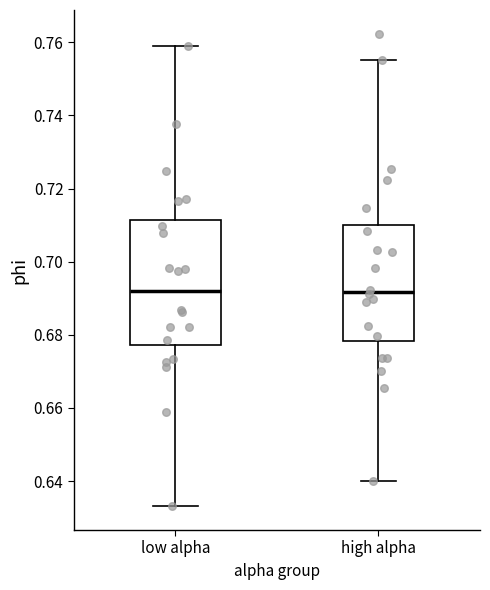

Where is the upper edge of the box for low alpha on the y-axis? The values are not printed on the chart, so give them approximately, as read against the axis.

0.712